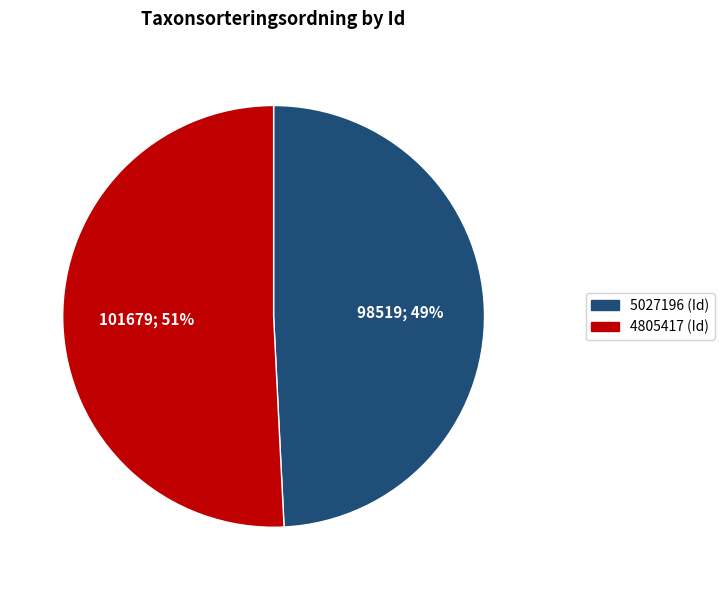

What is the smallest slice in the pie chart?

5027196